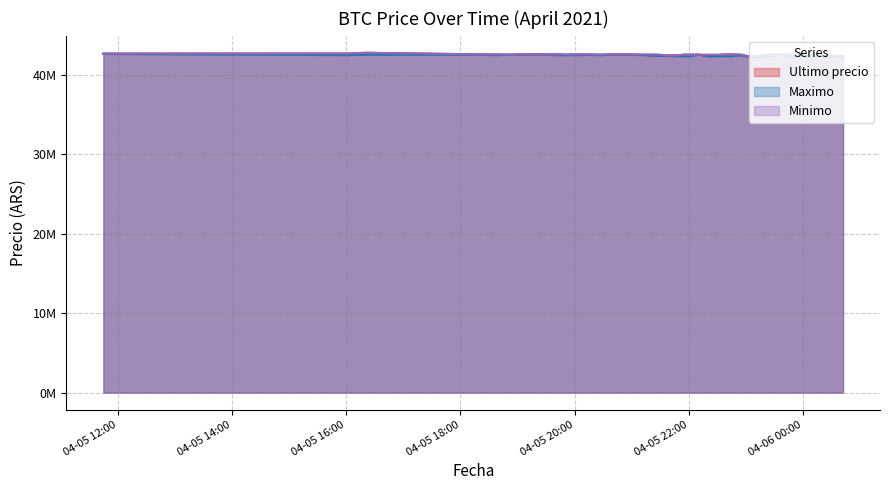

The Minimo series shows 64322262 at 2021-04-05 22:34. True or false?

False